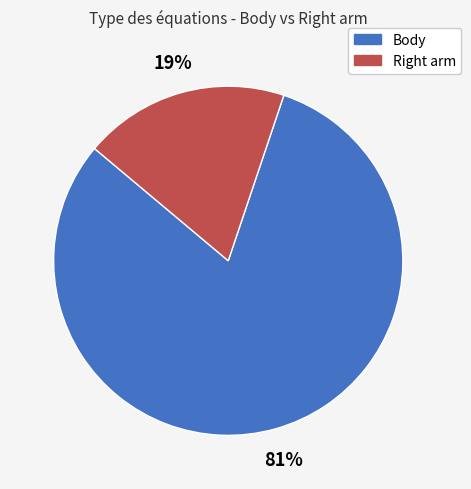

Rank the categories by value from lowest to highest.

Right arm, Body